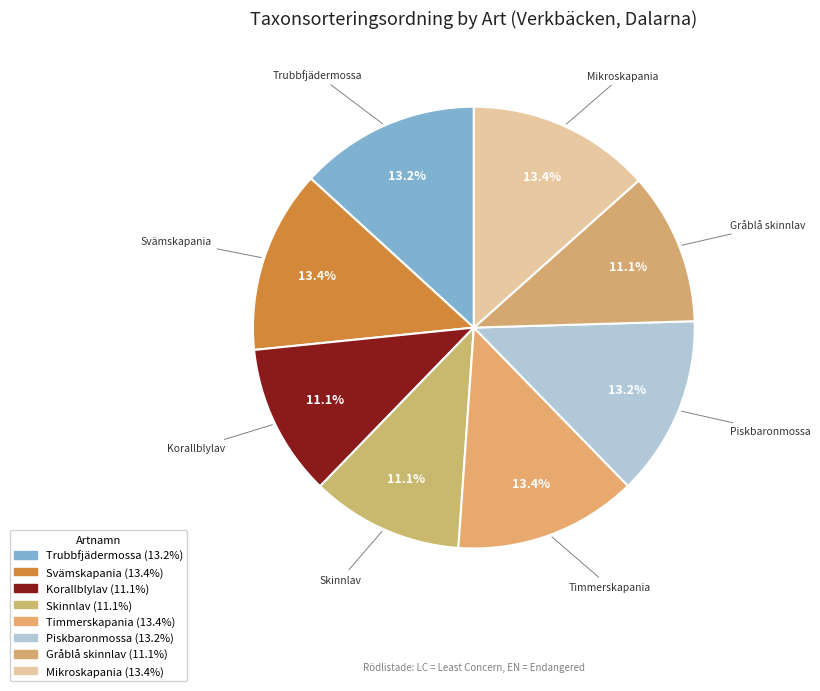

How many slices are in this pie chart?

8